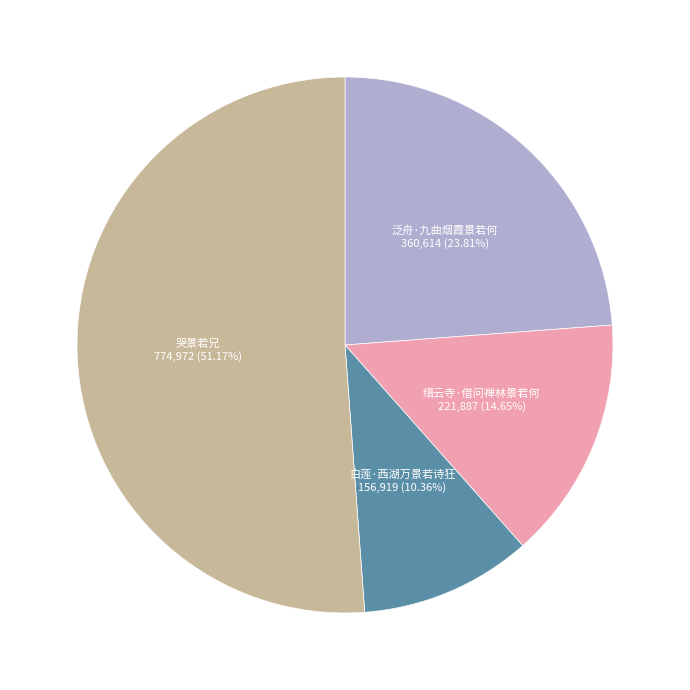

How many segments does this pie chart have?

4